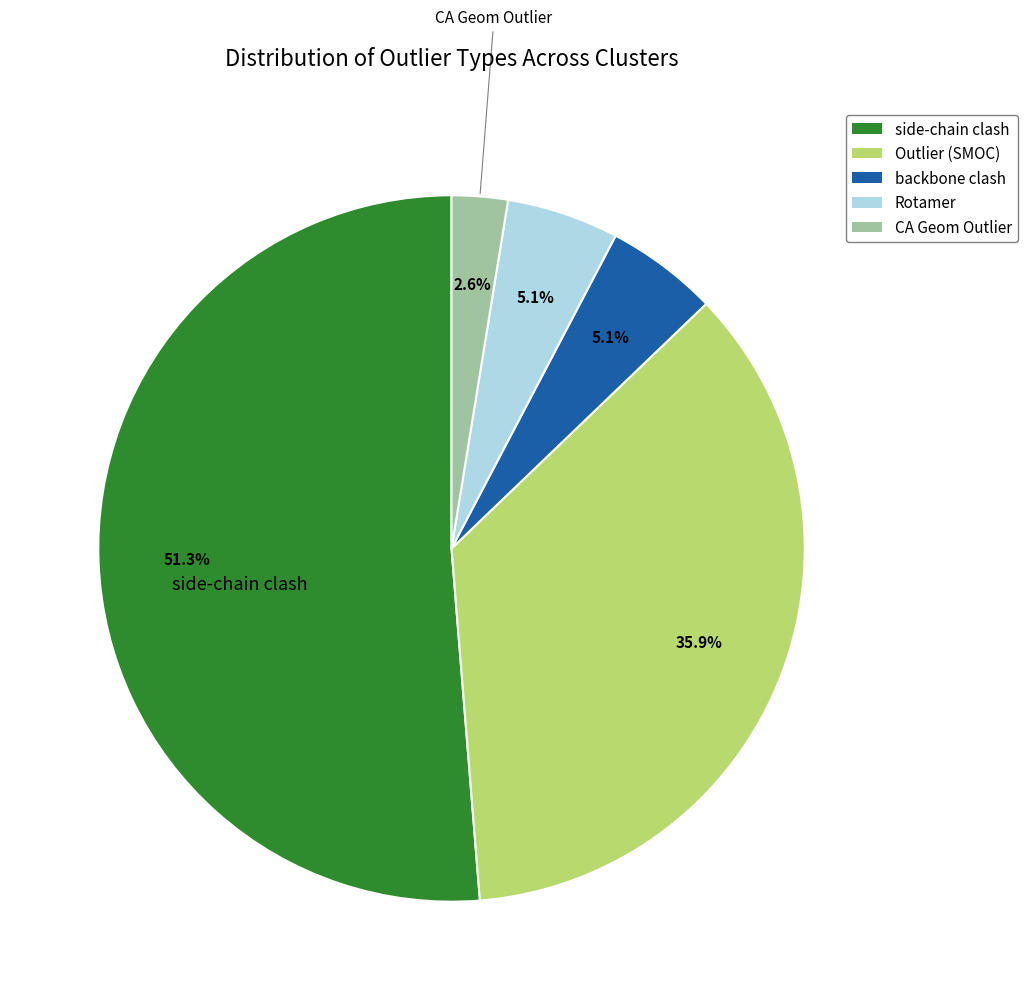

What percentage is the side-chain clash slice, to the nearest percent?

51%